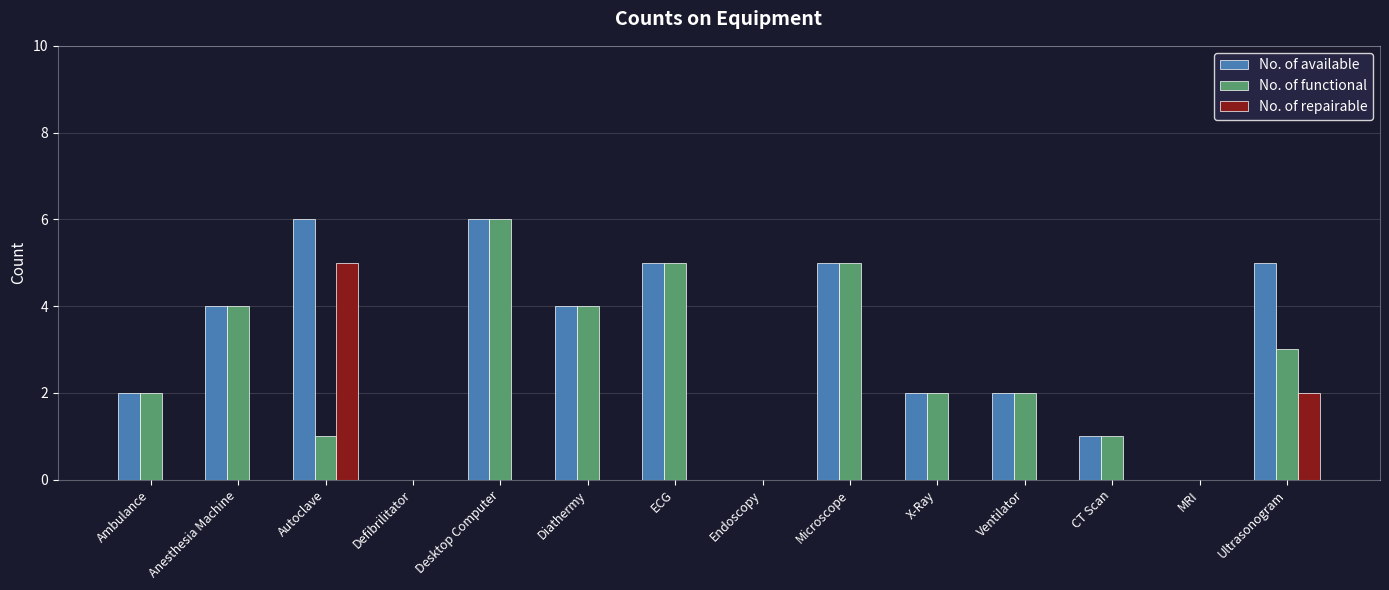

How many series are shown in this chart?

3